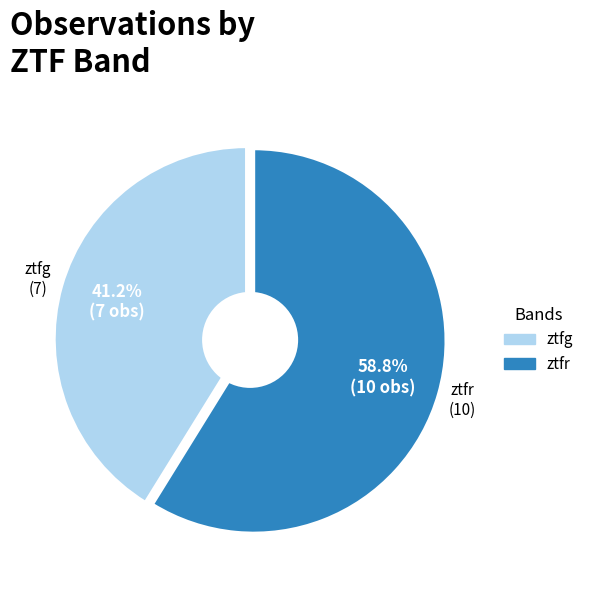

What is the majority slice?

ztfr